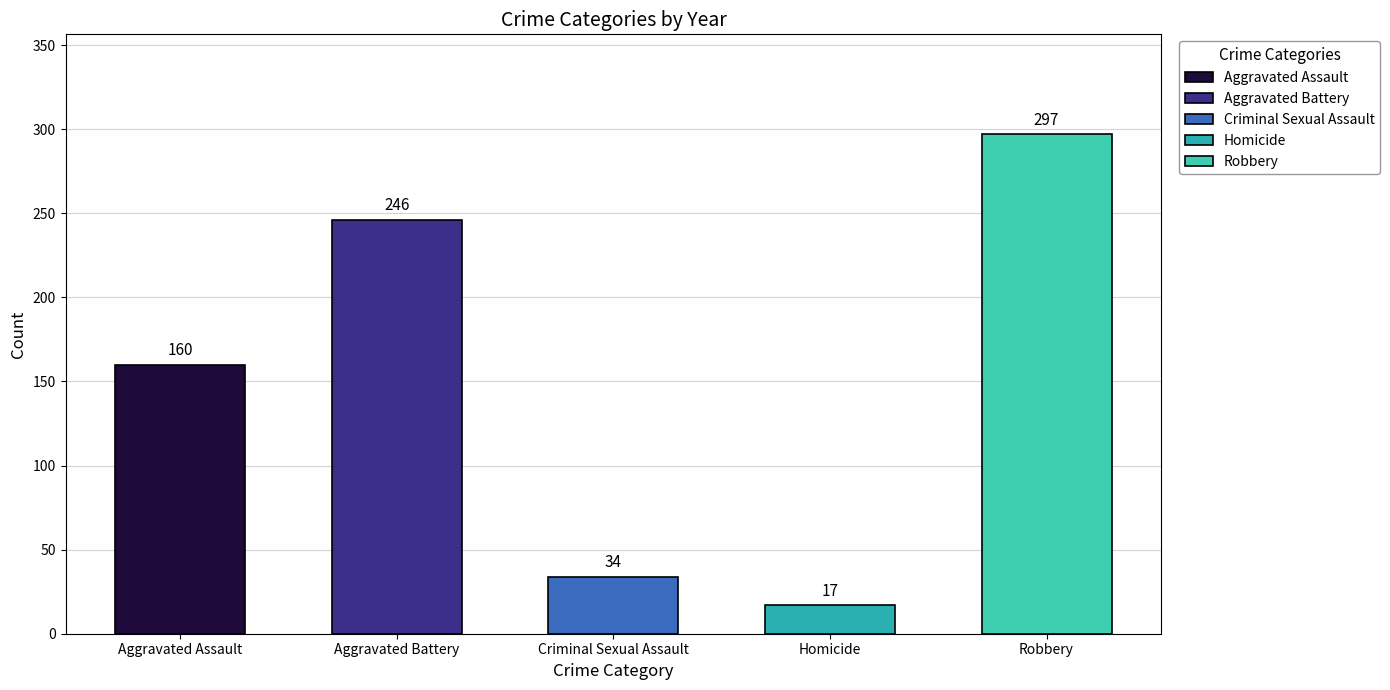

Which series has the widest spread of values?

Robbery